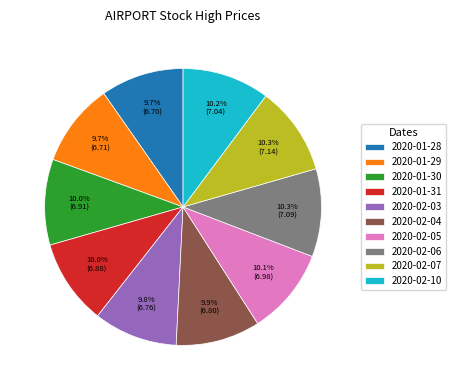

Combined, what portion of the pie is 2020-02-10 and 2020-02-07?

20.5%